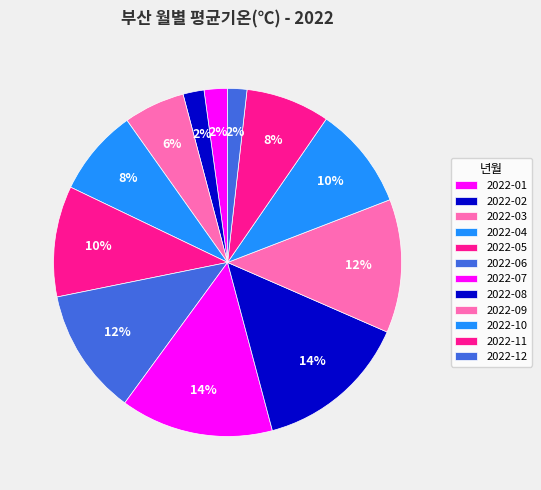

What is the largest slice in the pie chart?

2022-08